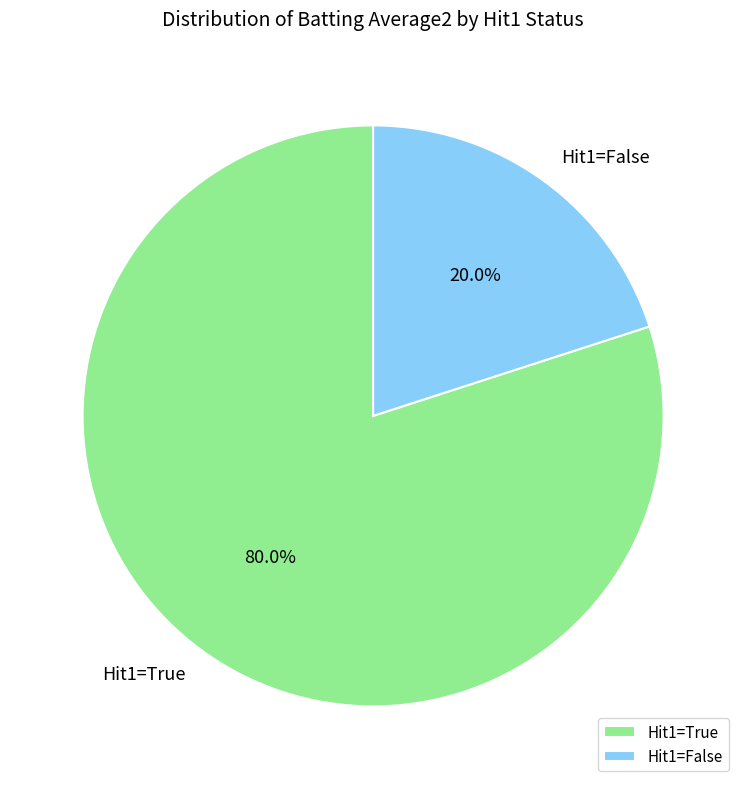

Which has a higher value, Hit1=True or Hit1=False?

Hit1=True